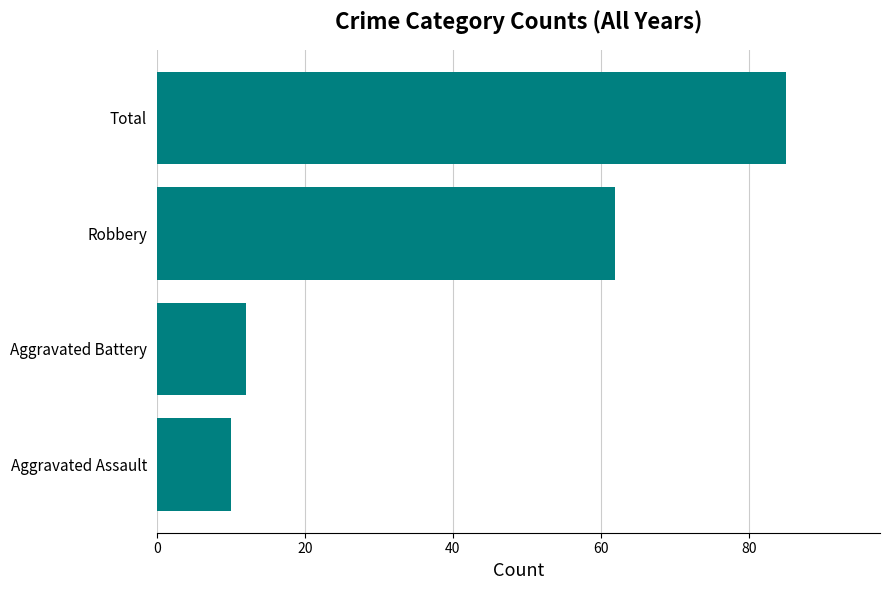

Reading bottom to top, what are all the values shown in this chart?

10	12	62	85